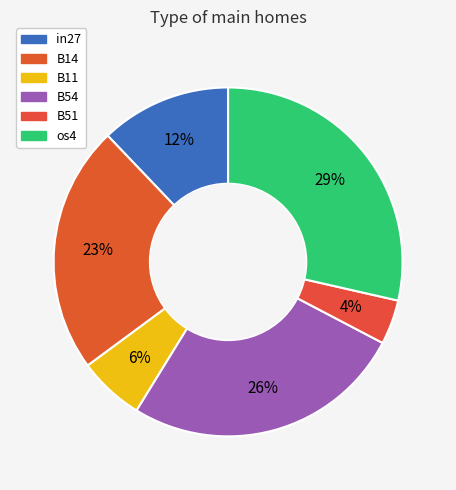

How many slices are in this pie chart?

6